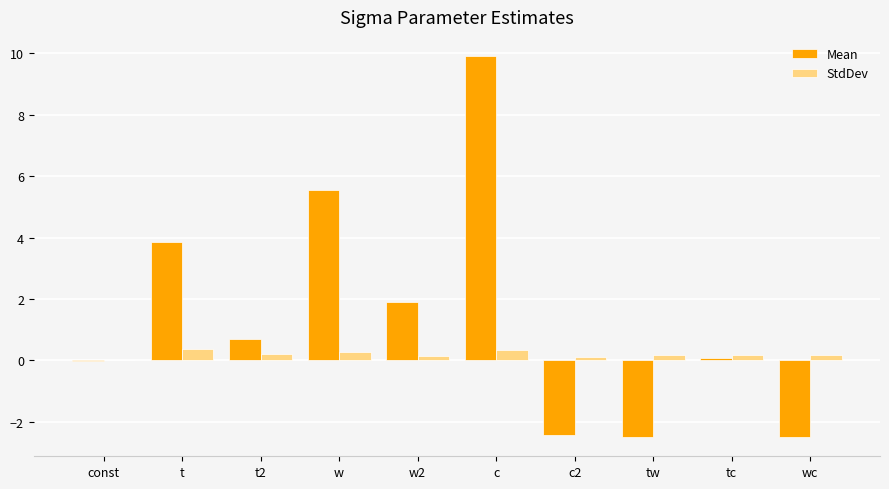

Is the value of Mean at c greater than the value of StdDev at w?

Yes